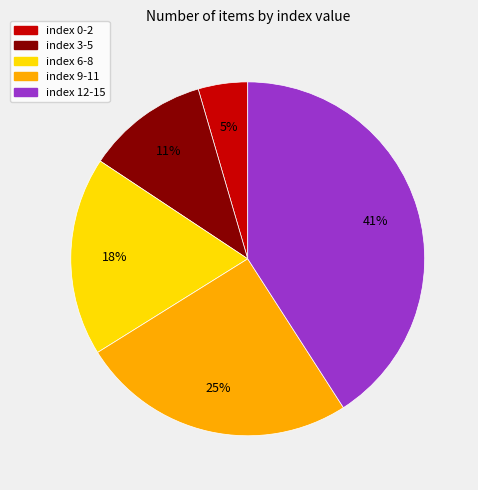

To the nearest percent, what is the average slice percentage?

20%